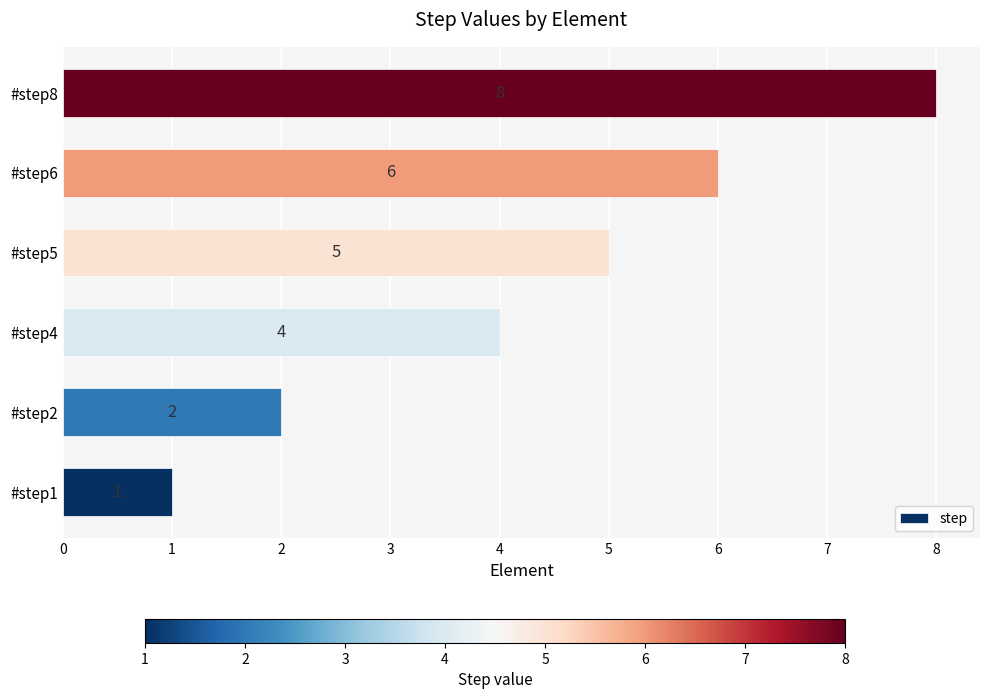

Reading bottom to top, what are all the values shown in this chart?

1	2	4	5	6	8